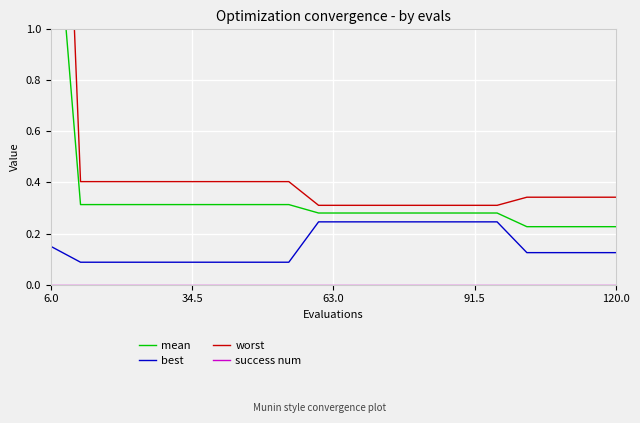

What is the difference between the highest and lowest values at 34.5?

0.4